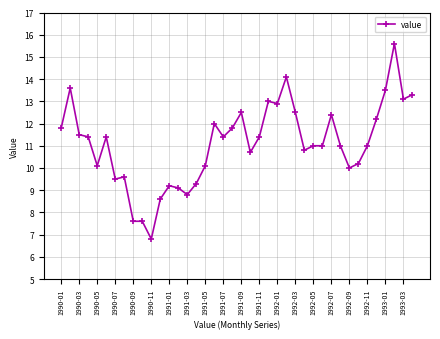

What is the minimum value shown in the chart?

6.8